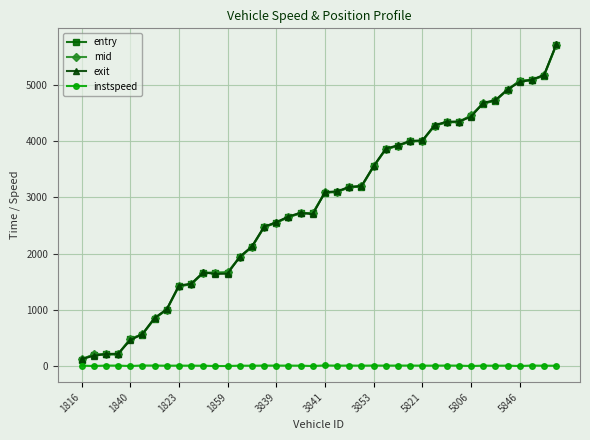

At how many categories does at least one series exceed 3397?

16